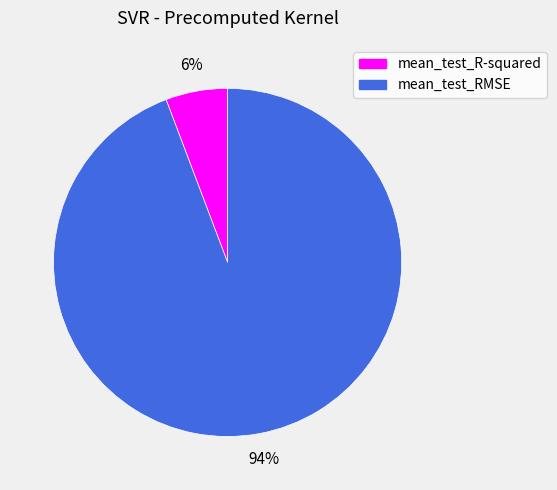

Is there a majority slice in this chart?

Yes